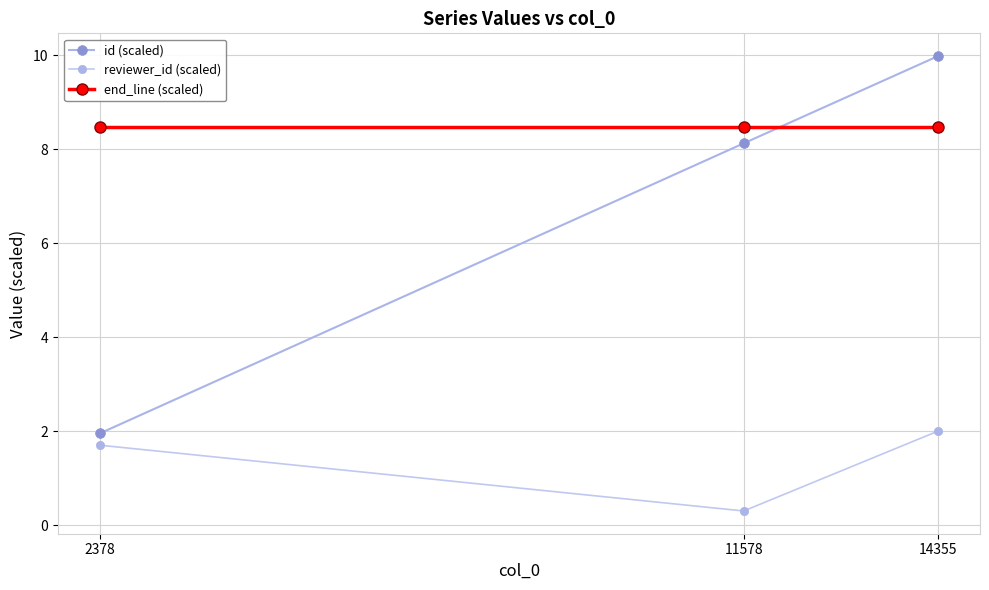

Rank the series by their maximum value, from highest to lowest.

id (scaled), end_line (scaled), reviewer_id (scaled)